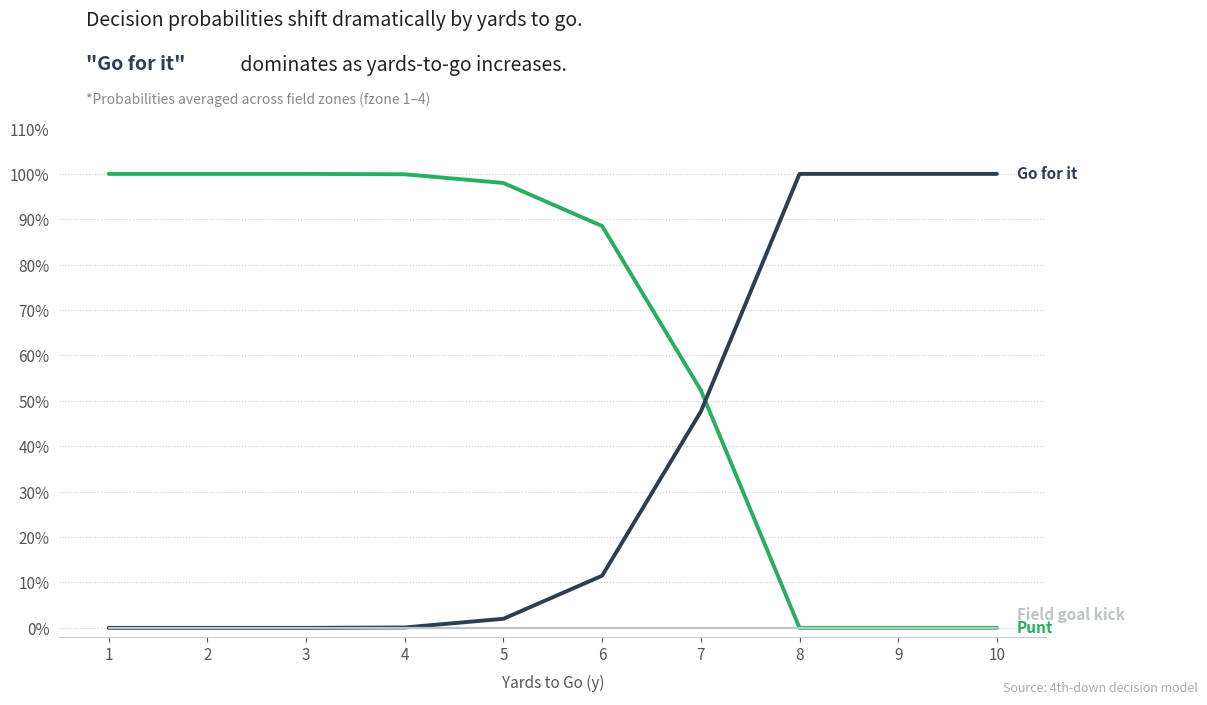

Does the chart have visible grid lines?

No